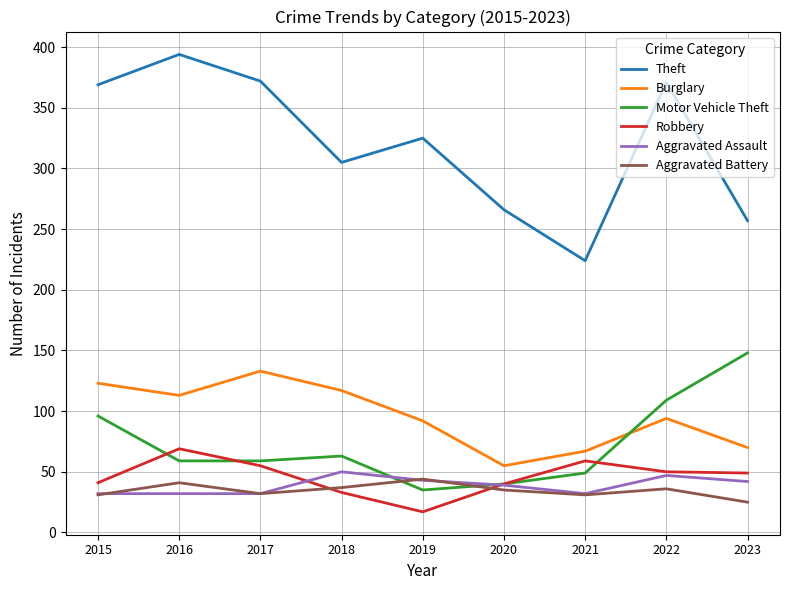

What is the difference between the second highest and second lowest values in the Aggravated Battery series?

10